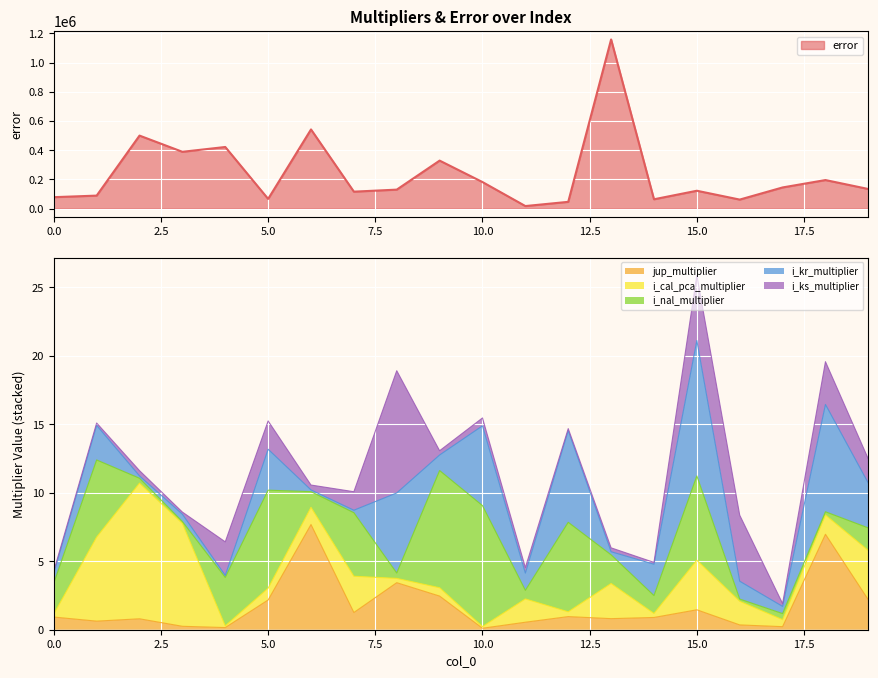

What is the total value across all series at 12?

46297.4